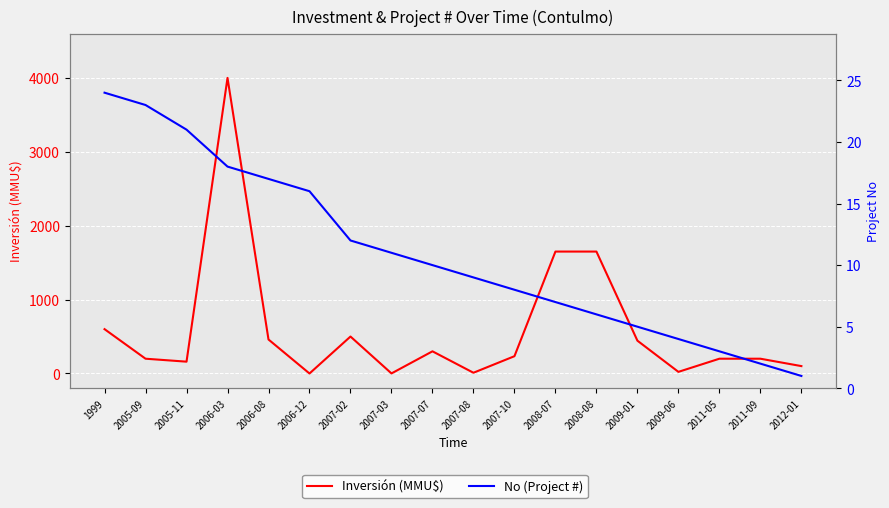

At 2007-03, list the series in order from largest to smallest.

No (Project #), Inversión (MMU$)